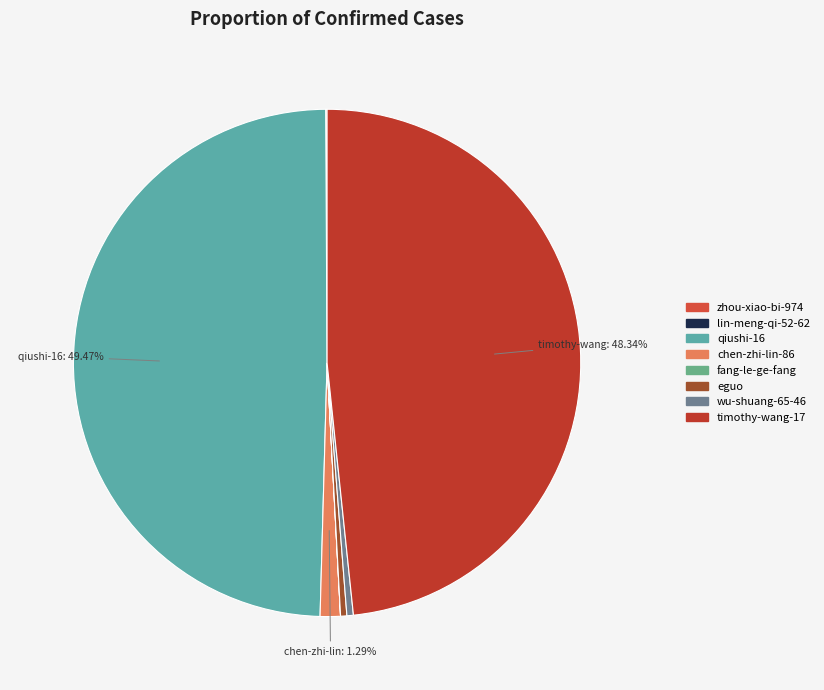

How many slices are in this pie chart?

8